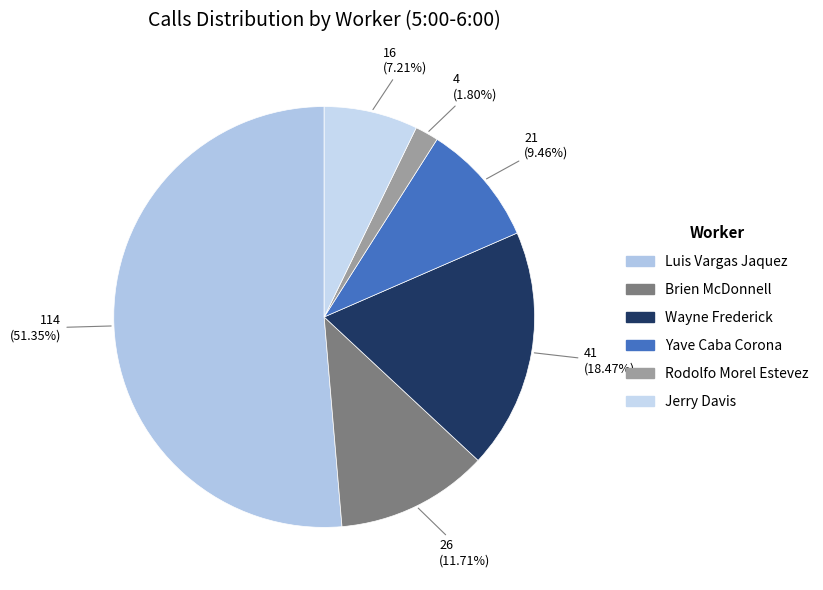

Is it true that Yave Caba Corona is 9% of the pie?

True